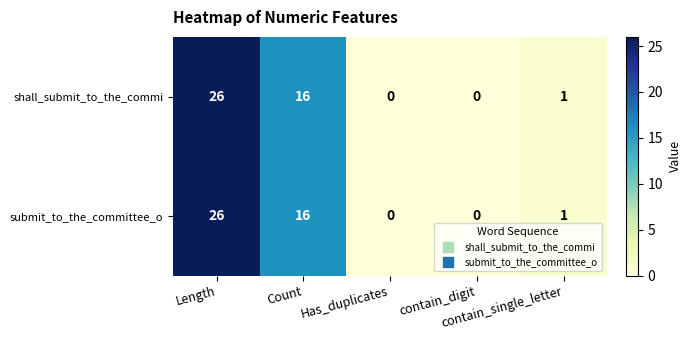

How many values in submit_to_the_committee_o are above zero?

3